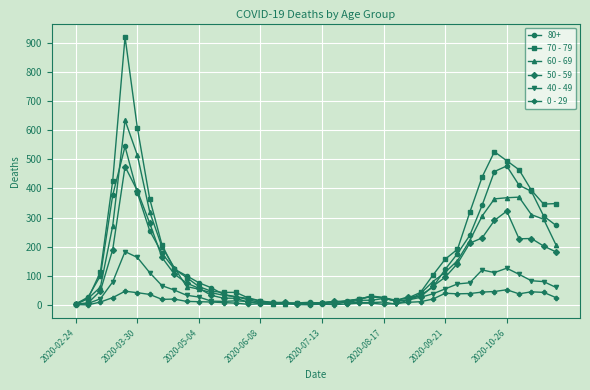

How many values in the 80+ series are below 61?

20